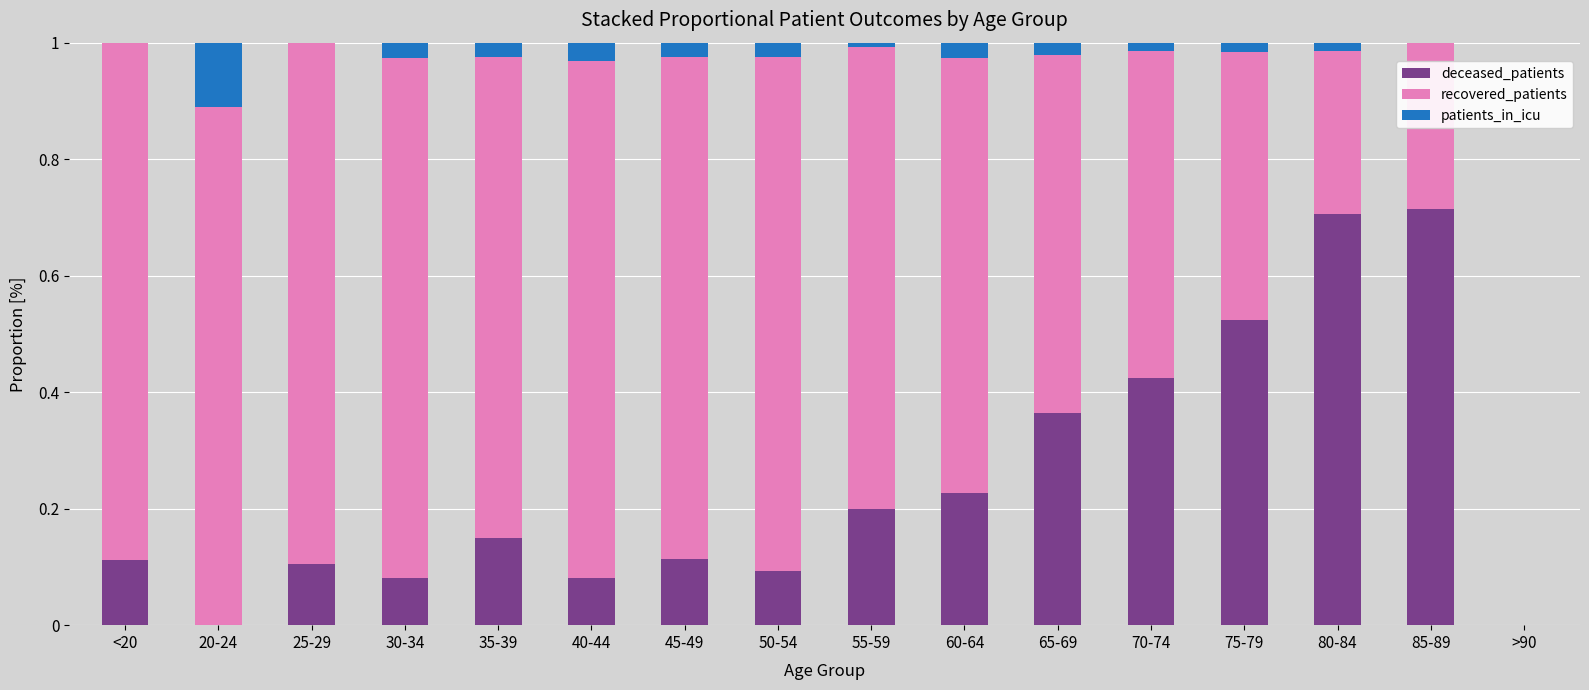

The deceased_patients series shows 1.0 at 80-84. True or false?

False